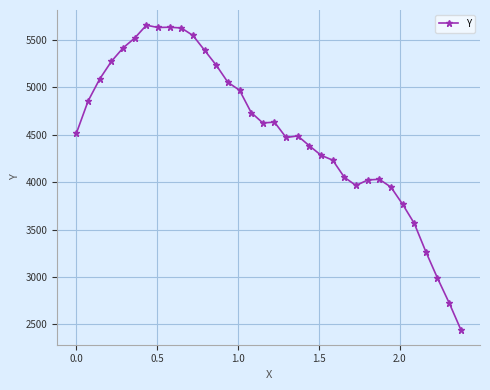

What is the difference between the second highest and minimum values?

3191.4